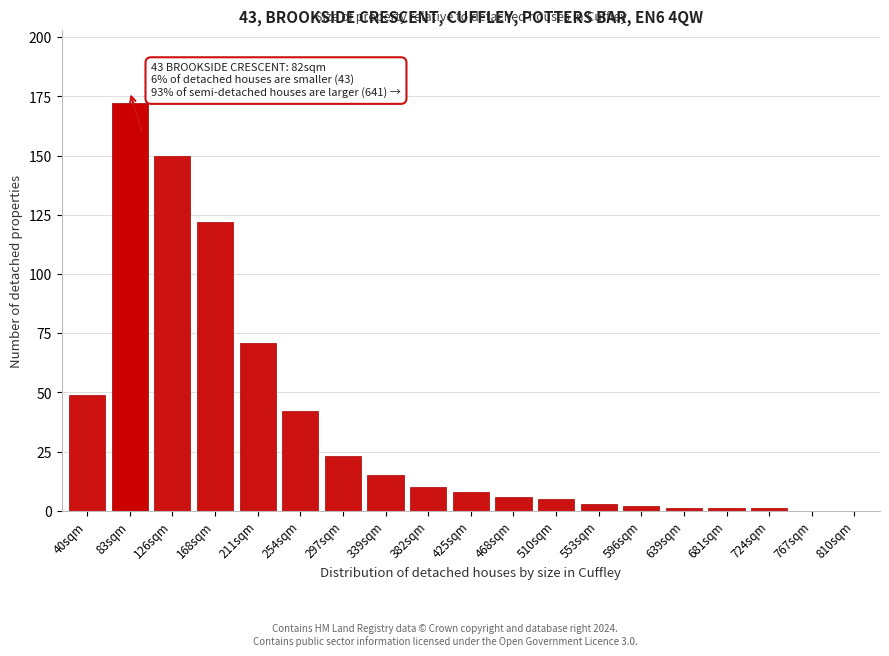

Reading right to left, extract all data points from this chart.

810sqm=0	767sqm=0	724sqm=1	681sqm=1	639sqm=1	596sqm=2	553sqm=3	510sqm=5	468sqm=6	425sqm=8	382sqm=10	339sqm=15	297sqm=23	254sqm=42	211sqm=71	168sqm=122	126sqm=150	83sqm=172	40sqm=49